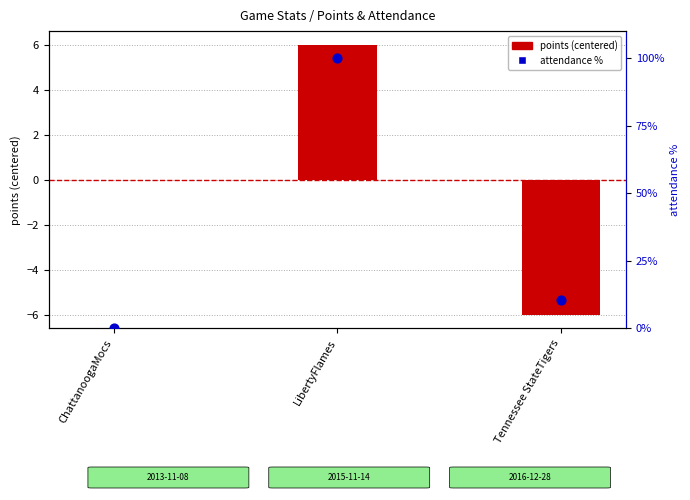

At which category is the sum across all series the highest?

LibertyFlames